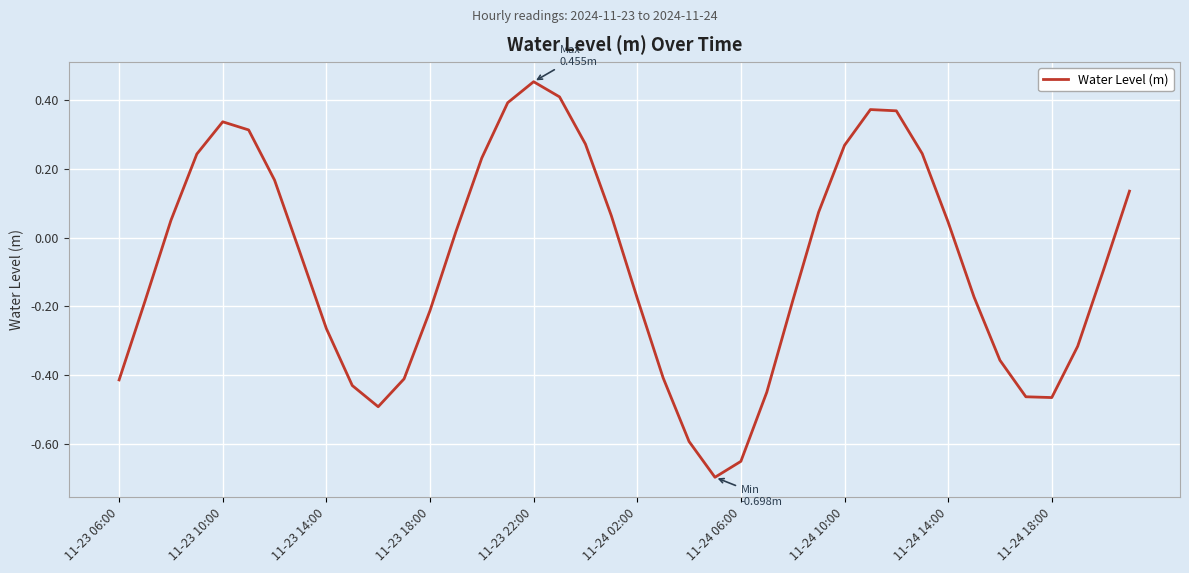

What is the difference between the maximum and minimum values?

1.2